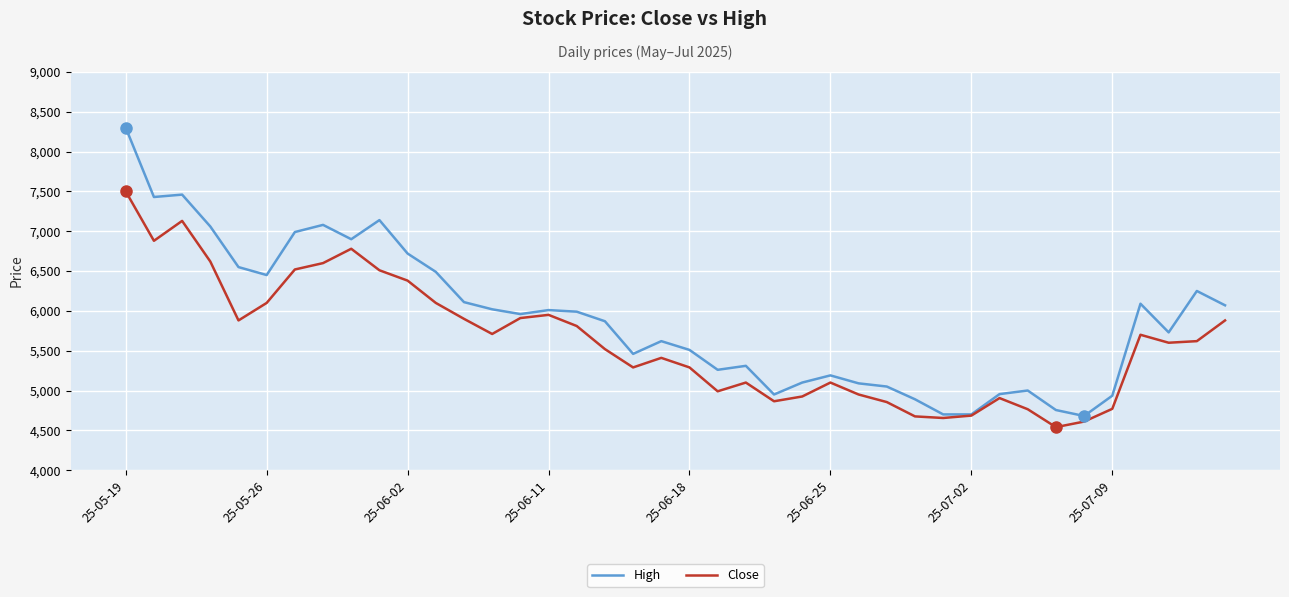

What is the highest value of the Close series?

7500